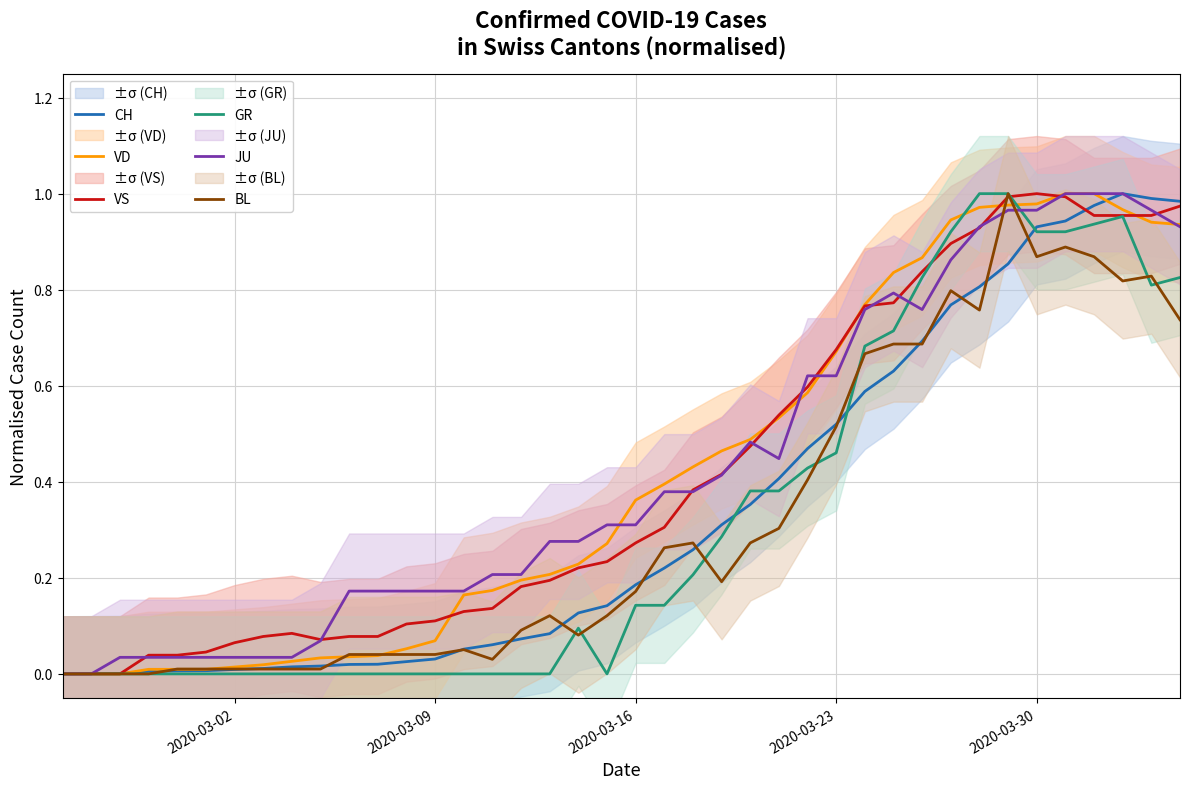

How many lines are shown in the chart?

6